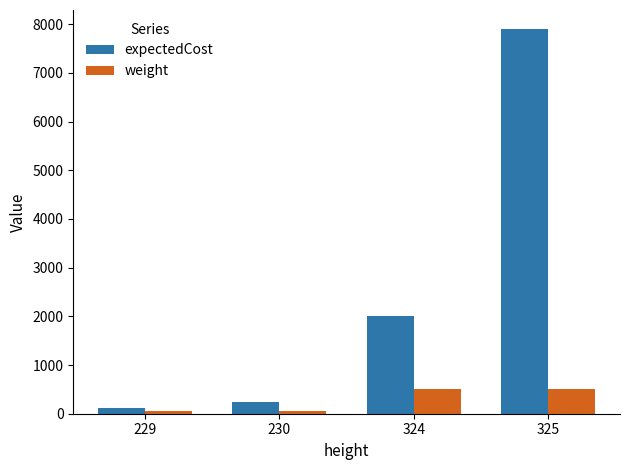

What is the spread (max minus min) of values at 229?

60